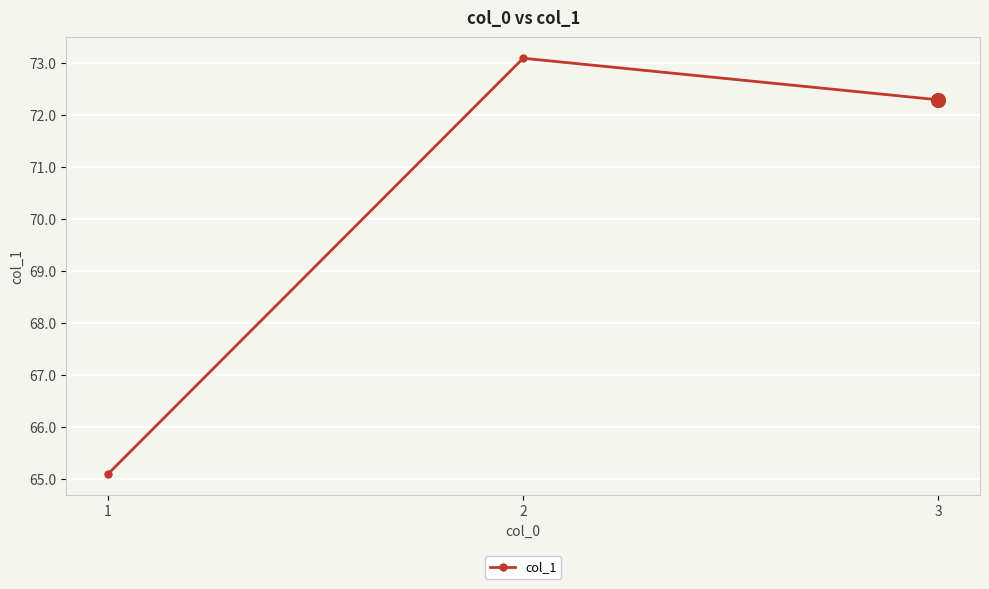

What is the maximum value shown in the chart?

73.1